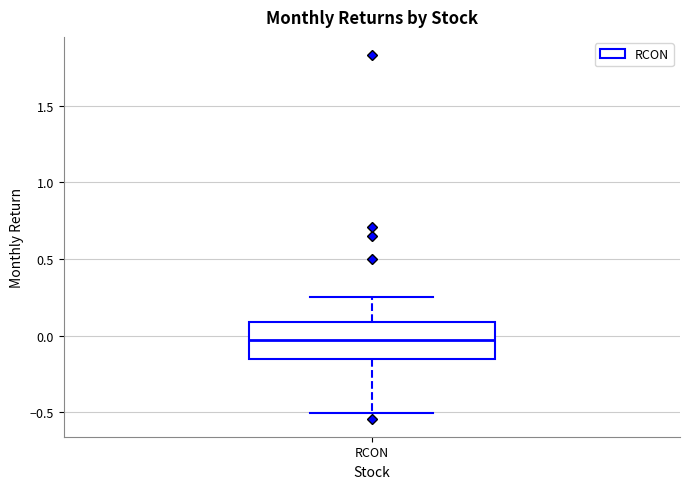

Where is the upper edge of the box for RCON on the y-axis? The values are not printed on the chart, so give them approximately, as read against the axis.

0.10